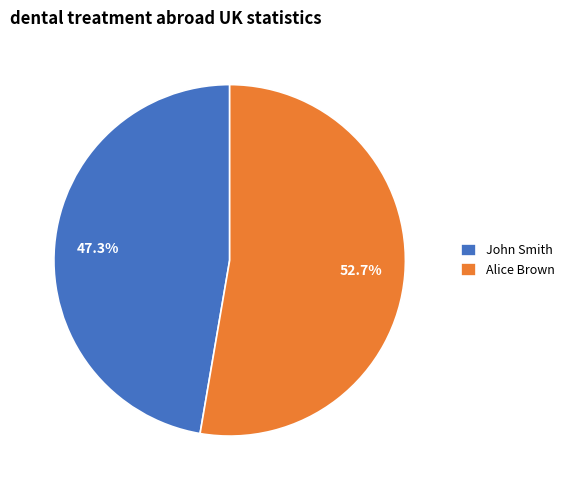

How many slices are in this pie chart?

2